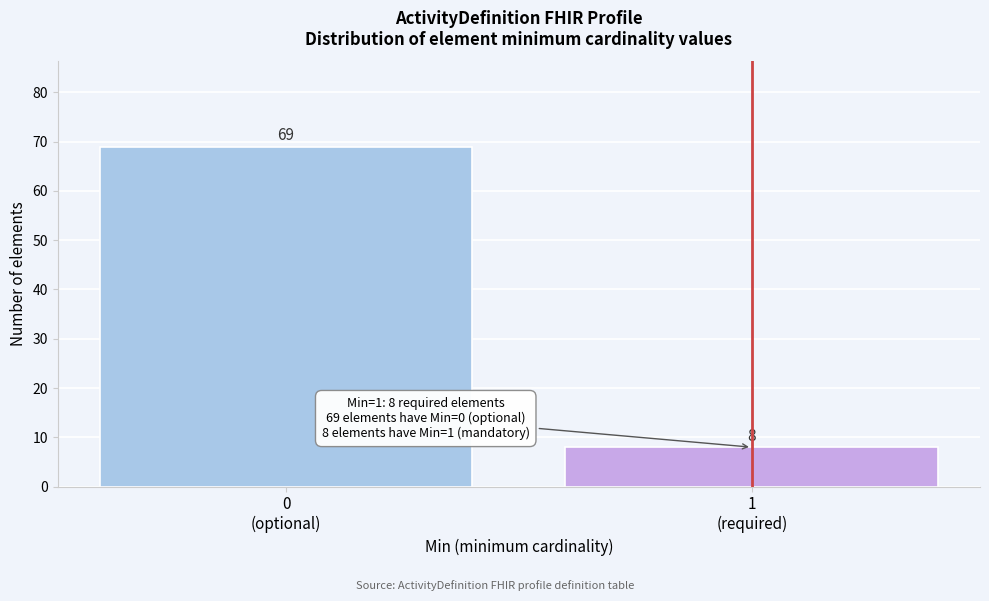

Reading left to right, extract all data points from this chart.

69	8